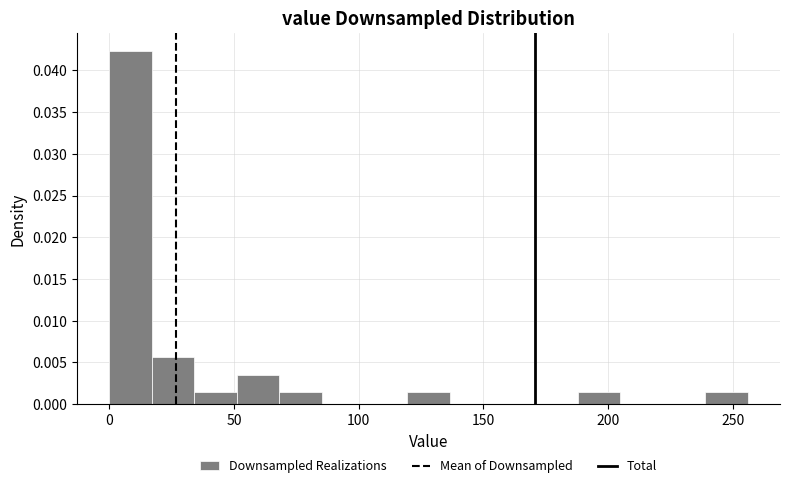

Read against the x-axis, roughly where is the centre of the tallest bar?

10